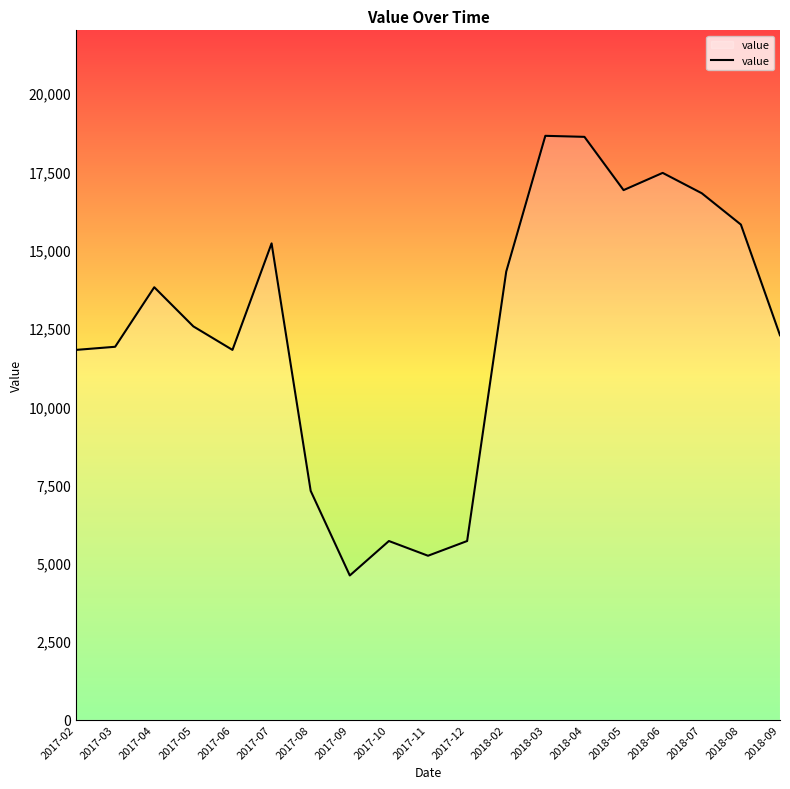

True or false: the data has more than 1 interior local peaks.

True